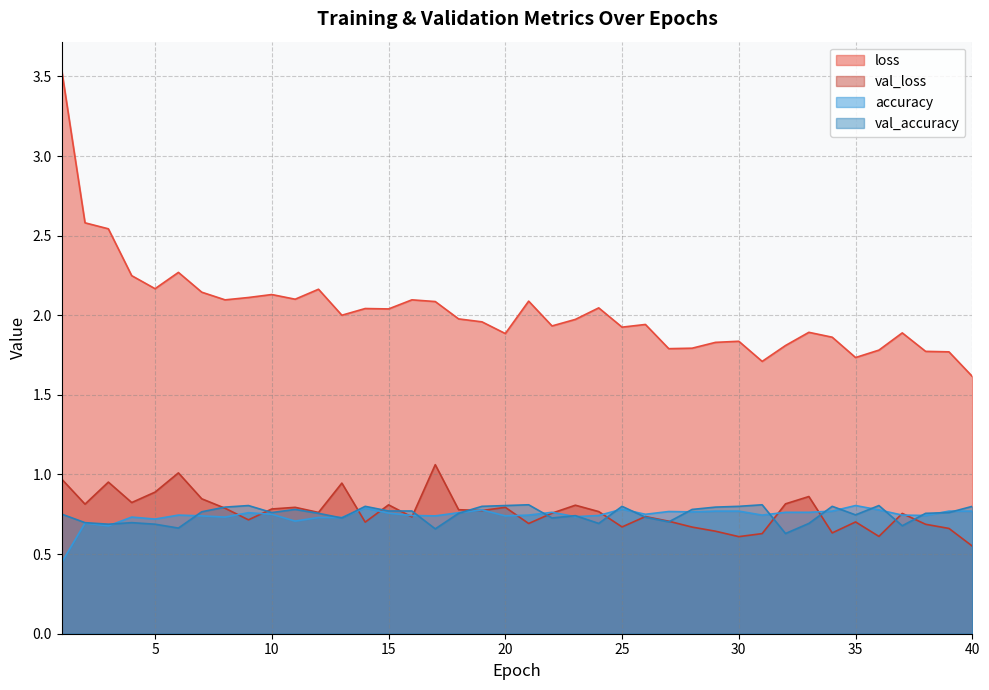

What is the total value across all series at 35?

4.0